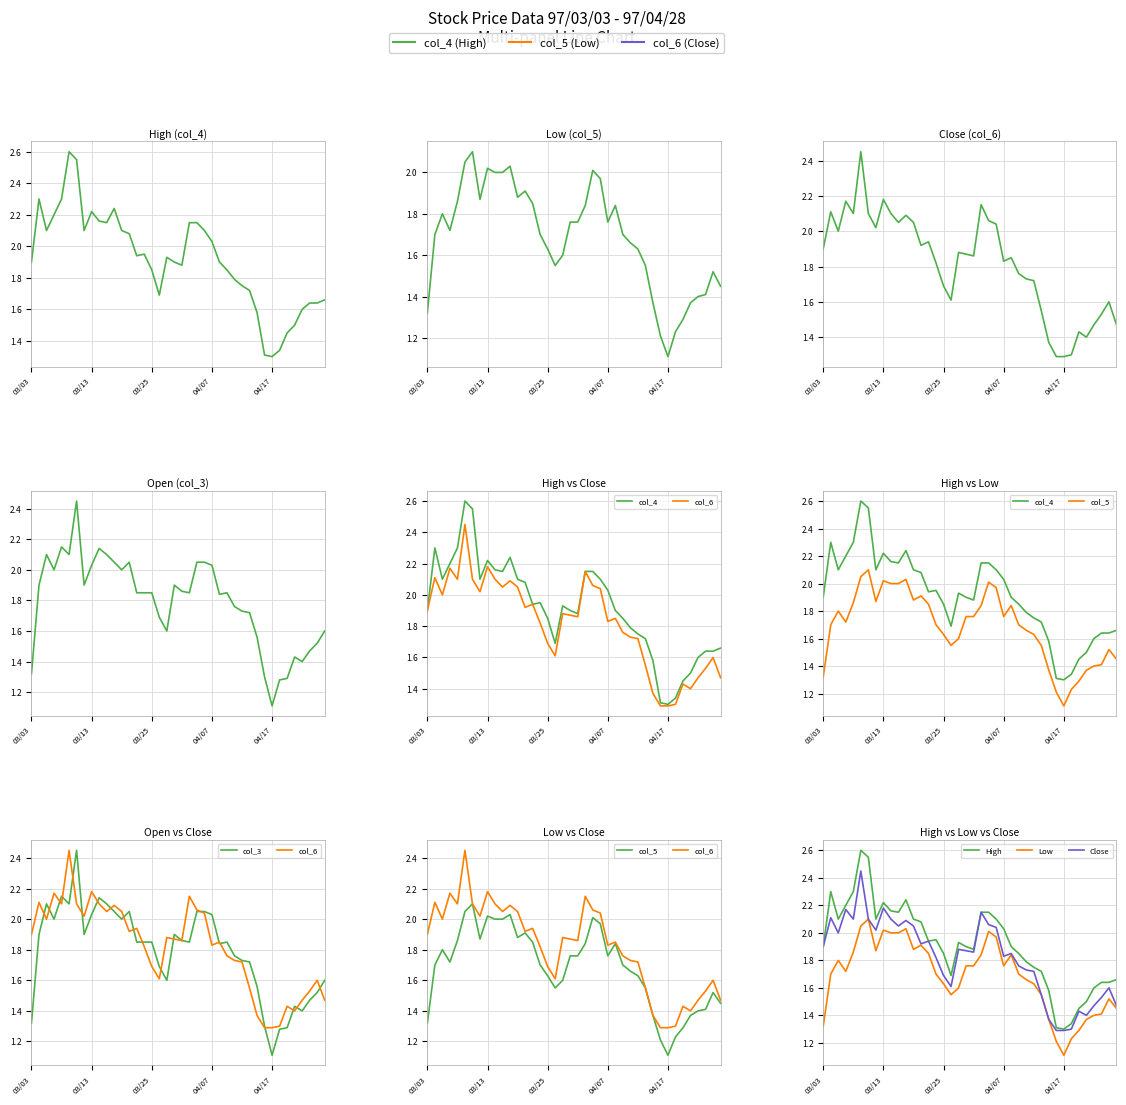

What is the sum of all col_6 values?

72.8